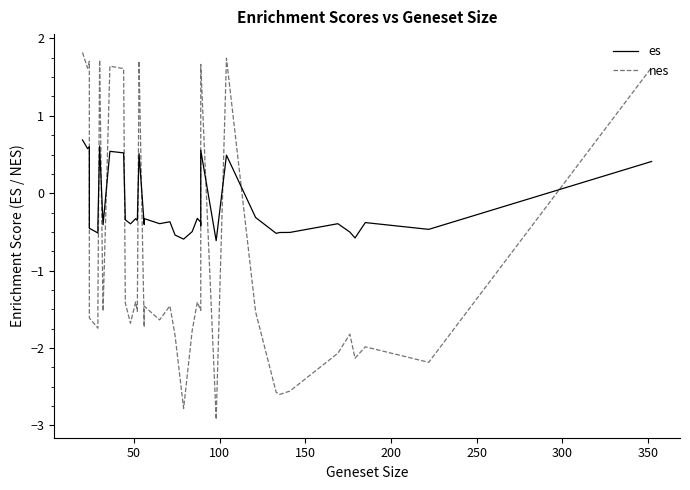

True or false: nes has more than 0 interior local peaks.

True